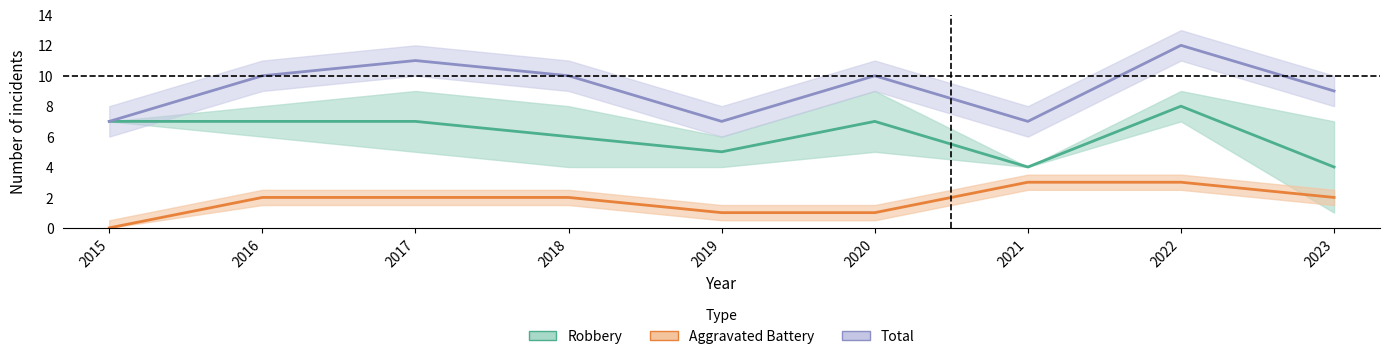

The Robbery series shows 4 at 2015. True or false?

False